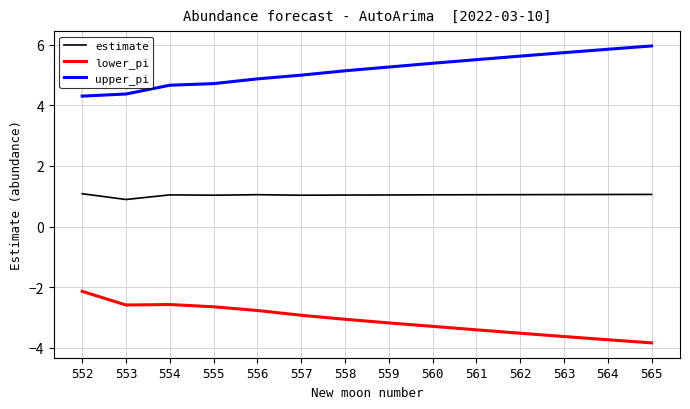

What is the total value across all series at 559?

3.1